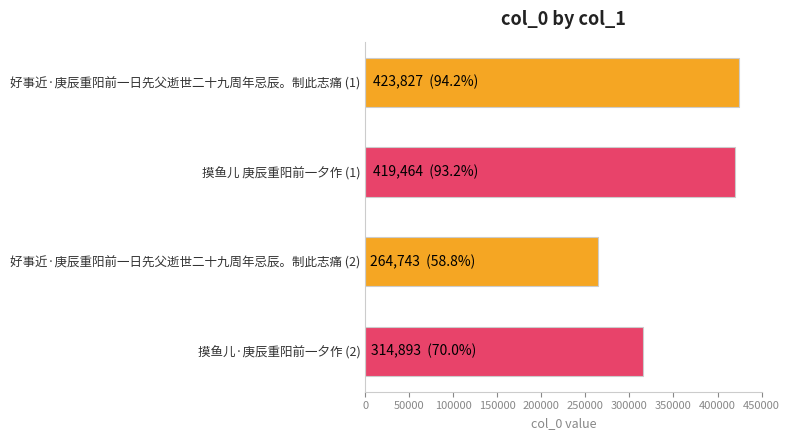

What is the approximate value at 好事近·庚辰重阳前一日先父逝世二十九周年忌辰。制此志痛 (2)?

264743